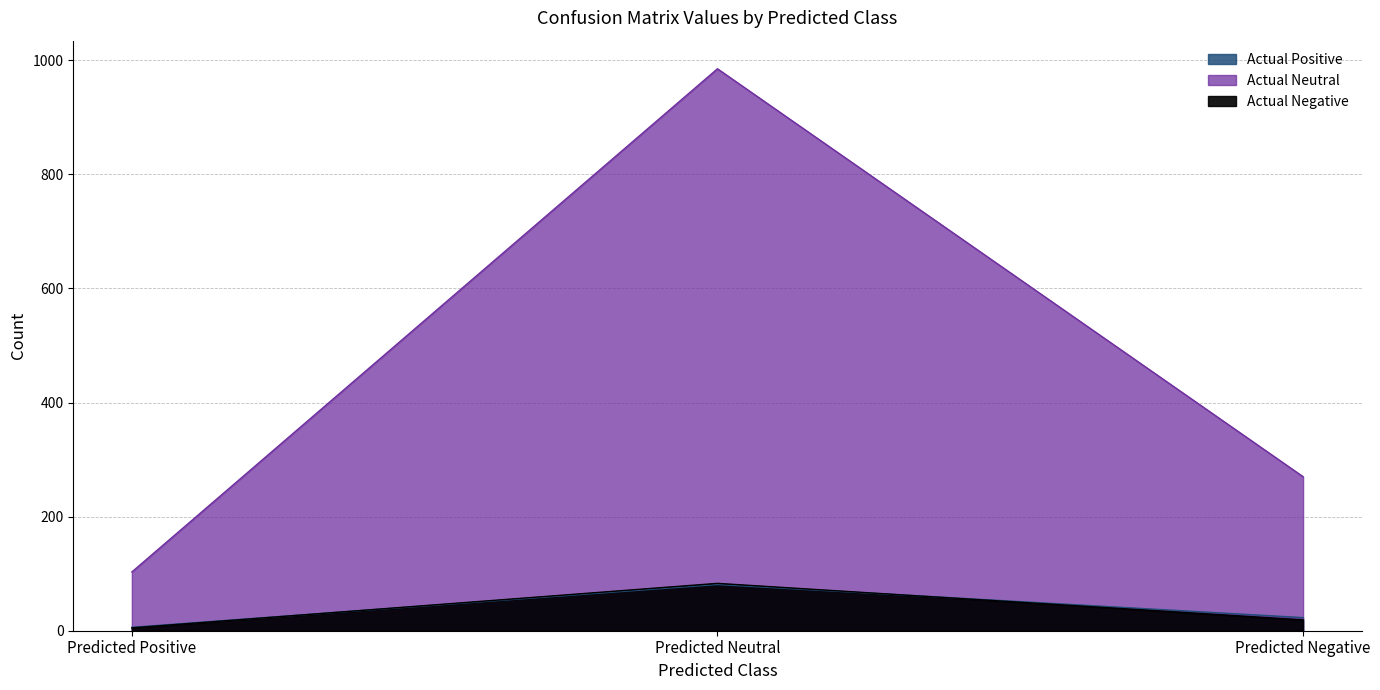

Reading left to right, extract all data points from this chart.

Actual Positive: 6	81	23
Actual Neutral: 103	985	270
Actual Negative: 5	83	19